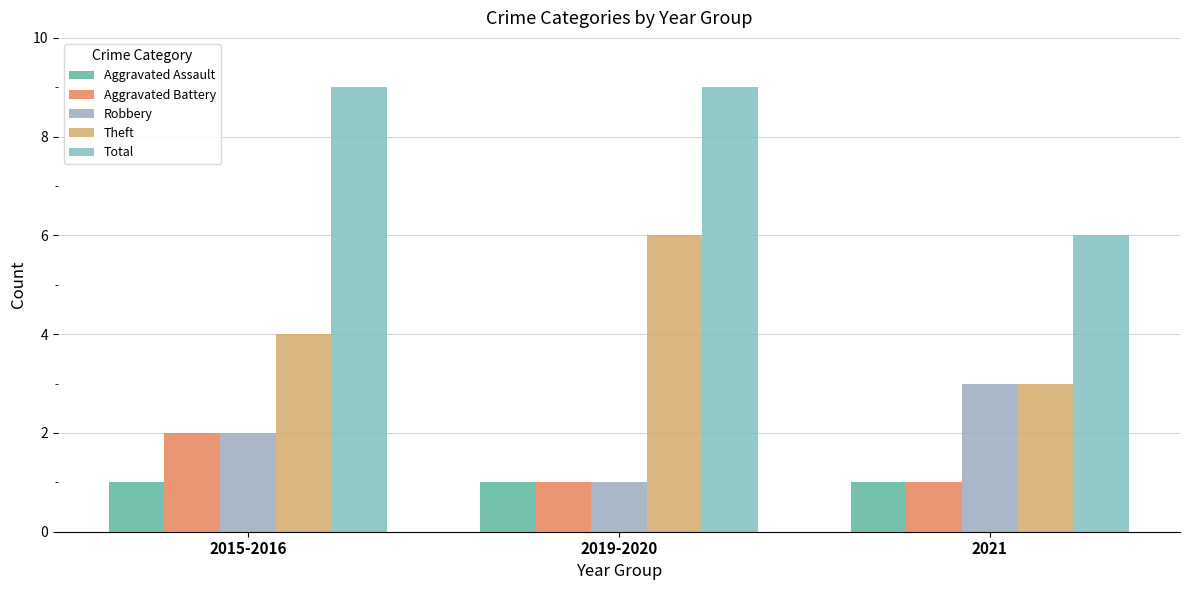

Reading left to right, extract all data points from this chart.

Aggravated Assault: 1	1	1
Aggravated Battery: 2	1	1
Robbery: 2	1	3
Theft: 4	6	3
Total: 9	9	6